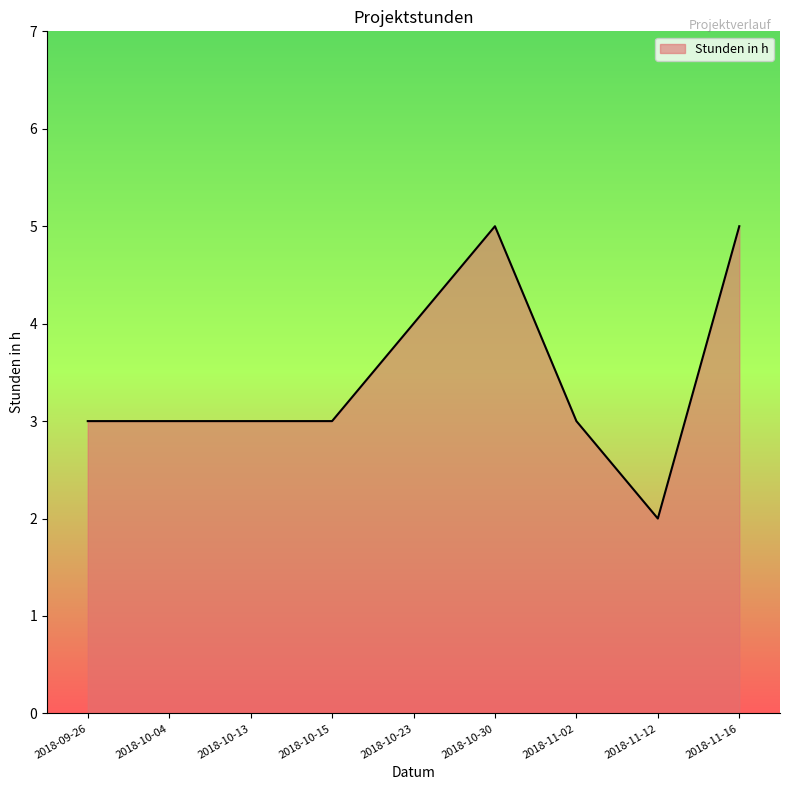

What is the difference between the maximum and minimum values?

3